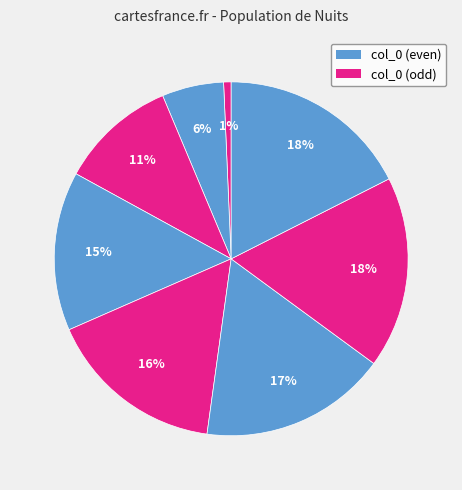

Does any single category account for the majority?

No